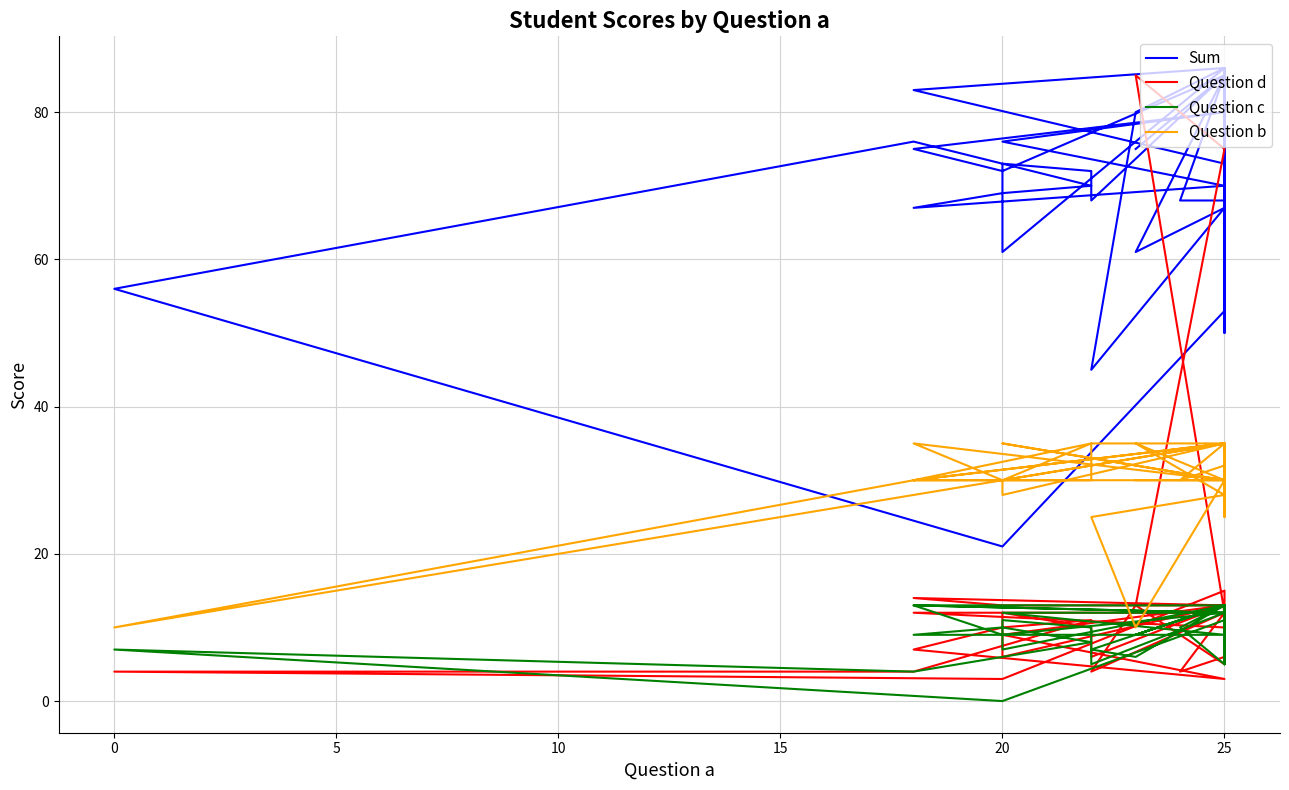

What is the value of the Question c point at the 1st from the left?

13